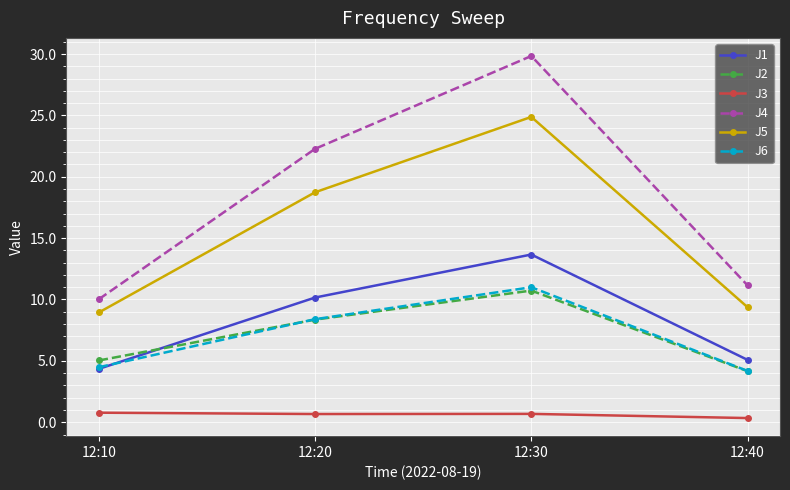

What is the value of the J1 point at the 3rd from the left?

13.7